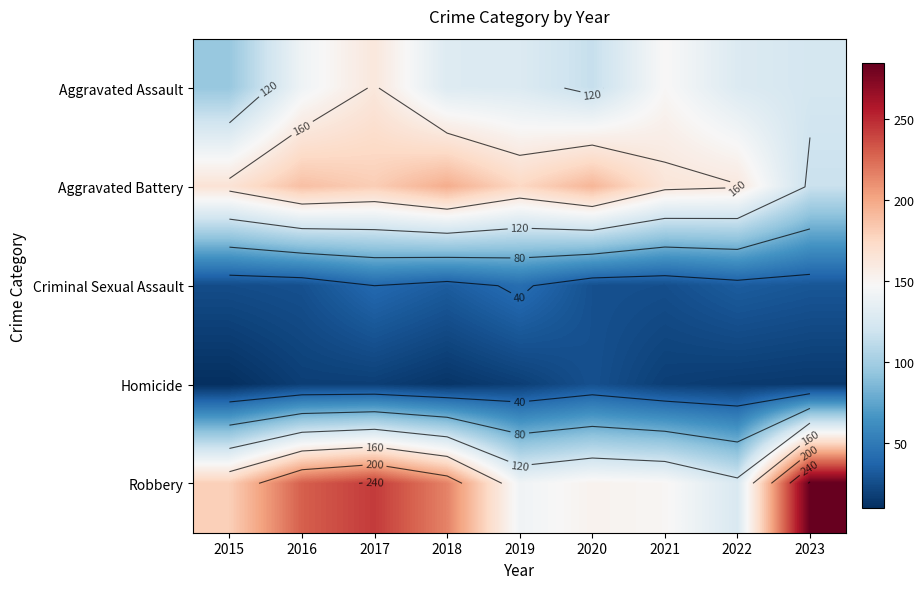

At which category is the sum across all series the highest?

2017